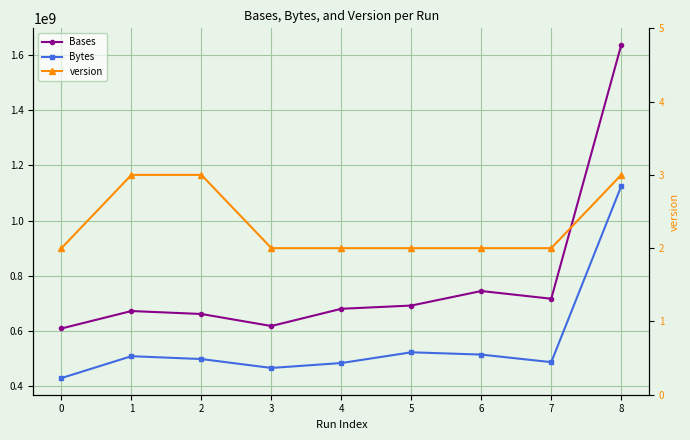

What is the sum of all version values?

21